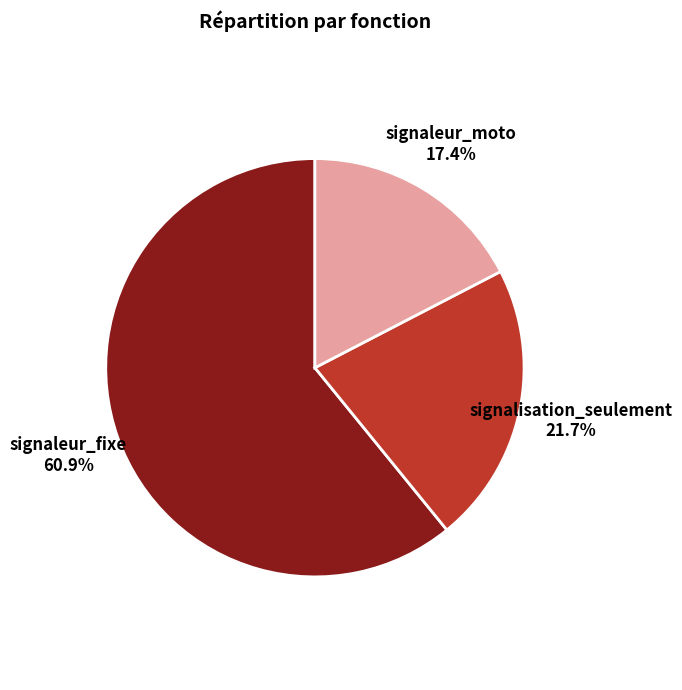

Count the number of slices in the pie.

3